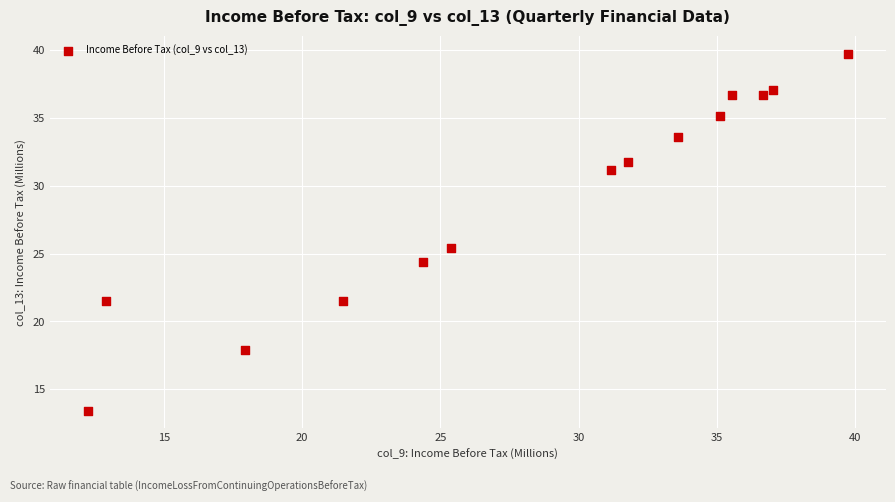

What is the range of X values (max minus min)?

27.5